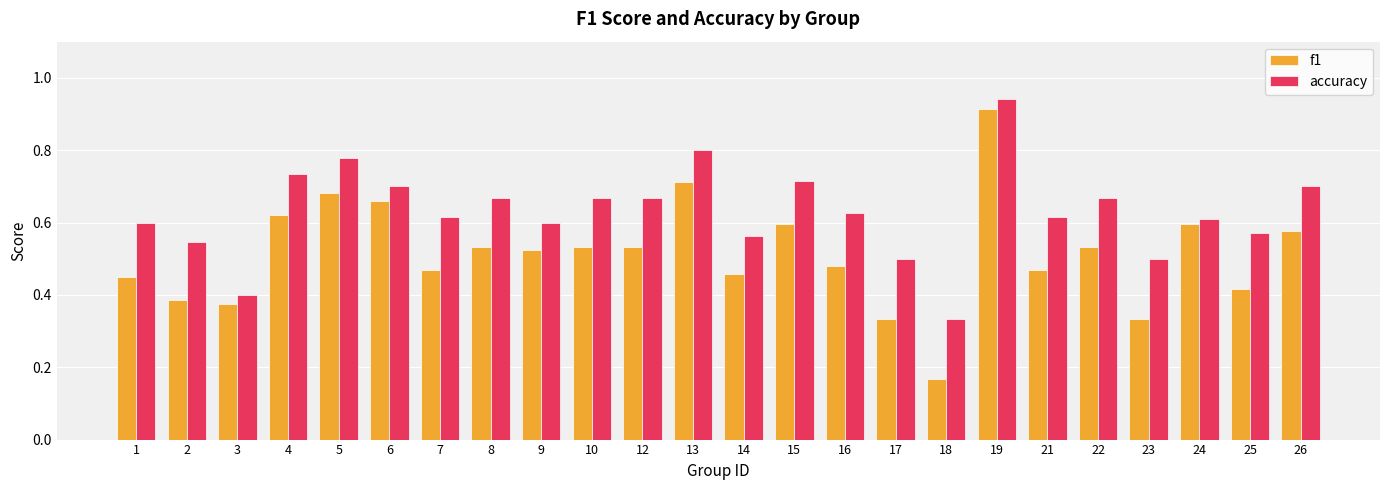

Rank the series at 21 from lowest to highest value.

f1, accuracy